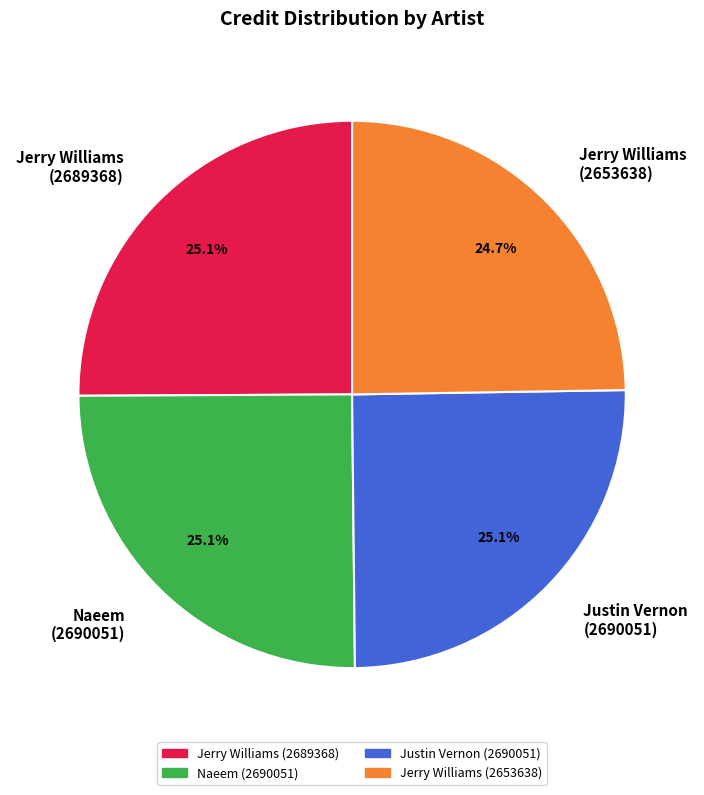

Is there a majority slice in this chart?

No